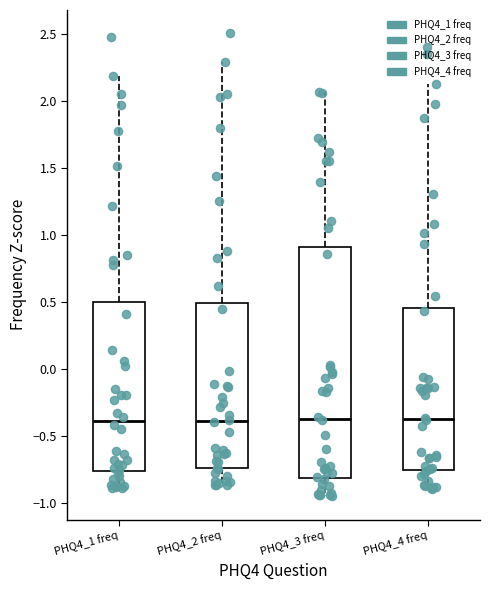

Reading left to right, read every box against the y-axis: the position of its median line, the range the box covers, and the ends of its whiskers. The values are not printed on the chart, so give them approximately, as read against the axis.

PHQ4_1 freq: median -0.40, box -0.75 to 0.50, whiskers -0.90 to 2.20
PHQ4_2 freq: median -0.40, box -0.75 to 0.50, whiskers -0.85 to 2.30
PHQ4_3 freq: median -0.35, box -0.80 to 0.90, whiskers -0.95 to 2.05
PHQ4_4 freq: median -0.35, box -0.75 to 0.45, whiskers -0.90 to 2.15